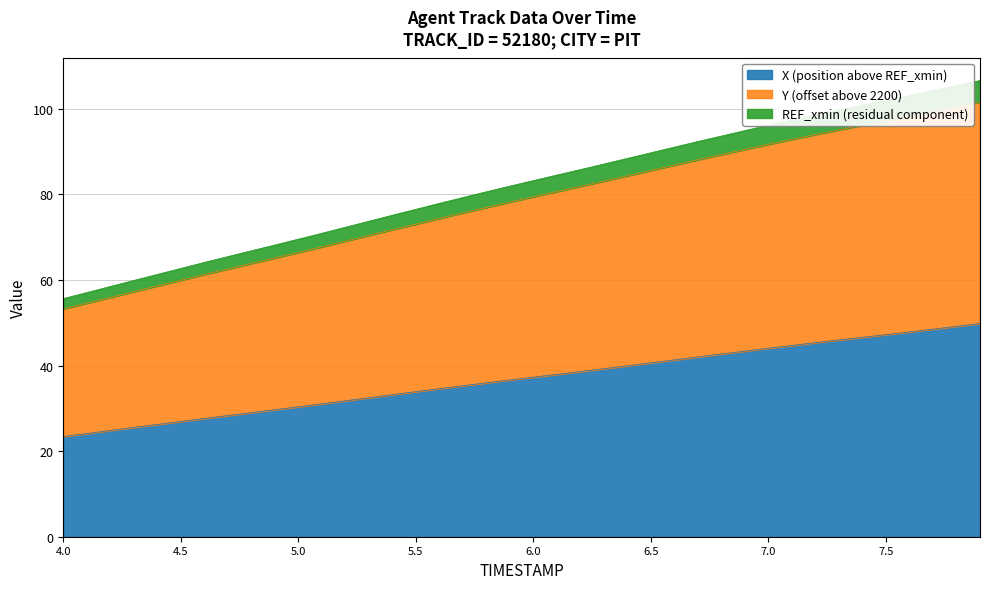

What is the label of the 14th point from the right?

6.6